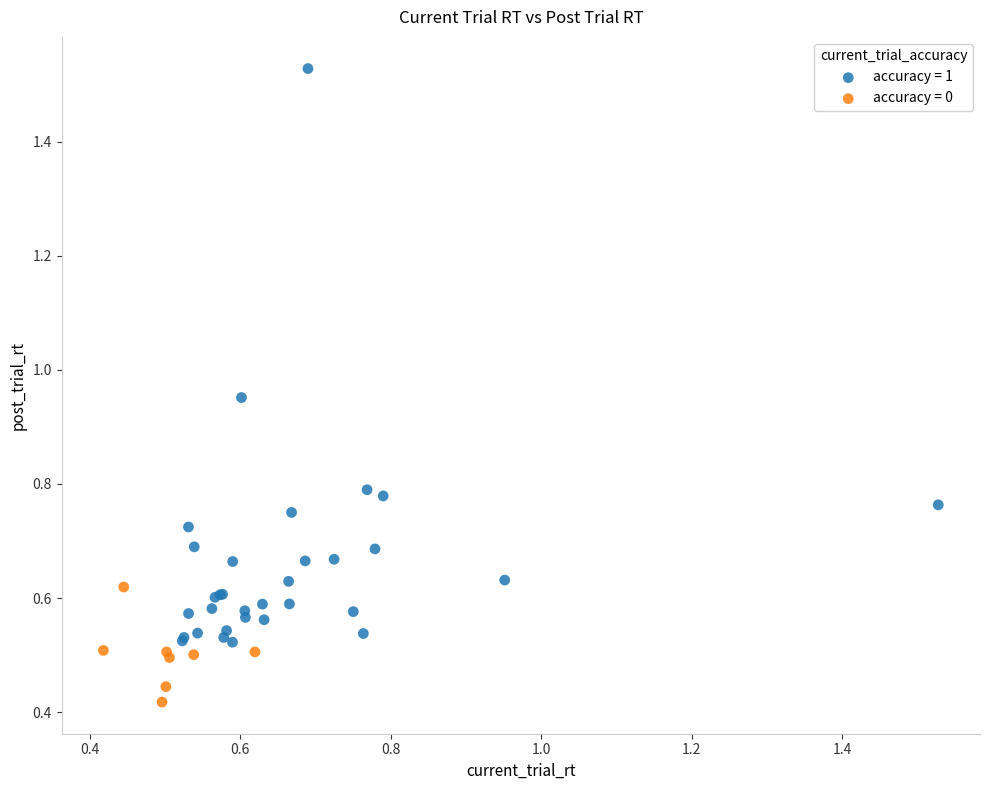

What are all the series names shown in the legend?

accuracy = 1, accuracy = 0